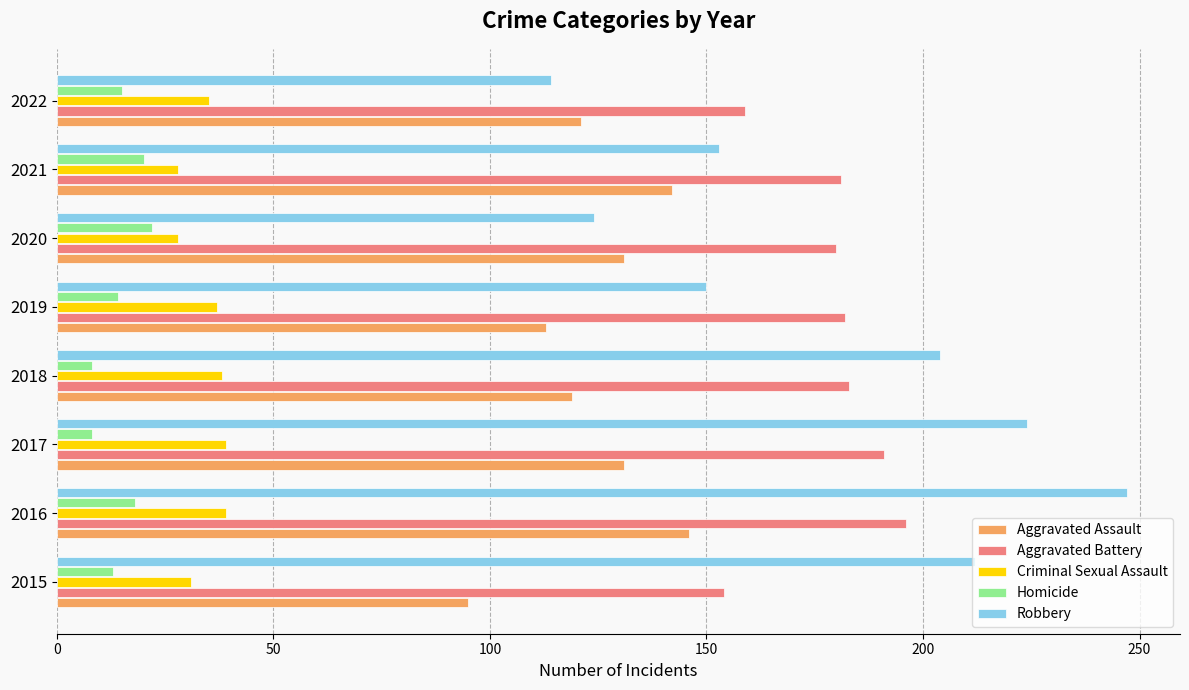

What is the difference between the maximum and minimum values in the Criminal Sexual Assault series?

11